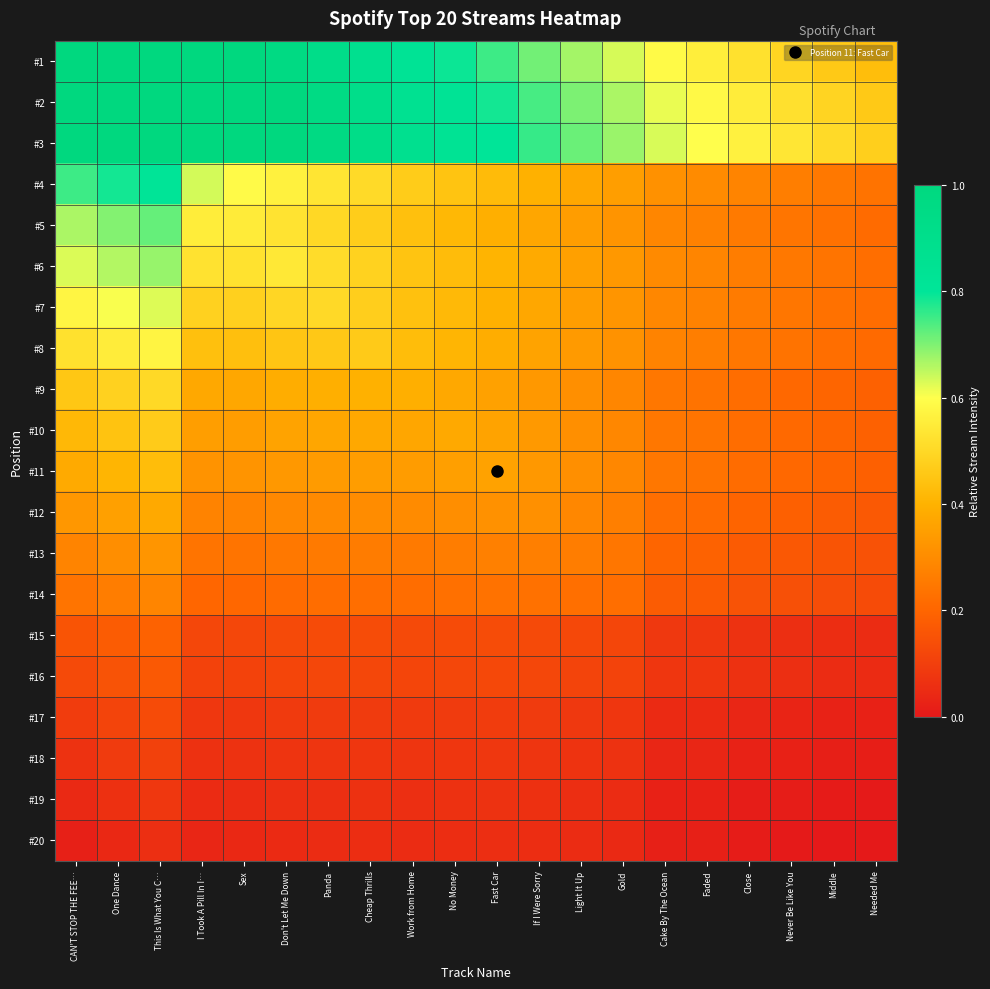

How many series are shown in this chart?

20